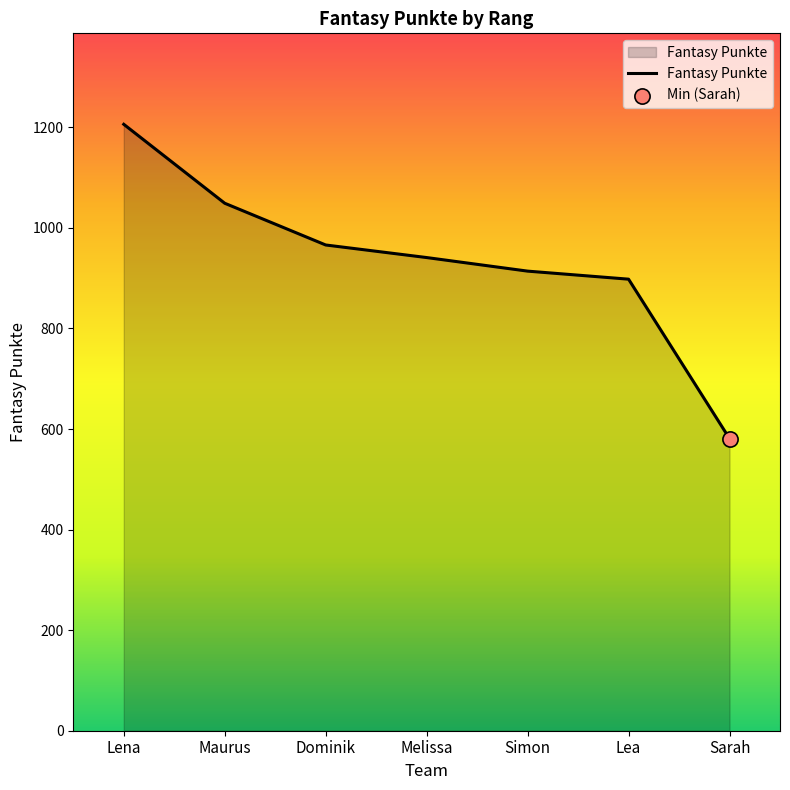

Approximately how many times larger is the value at Melissa compared to Sarah?

1.6